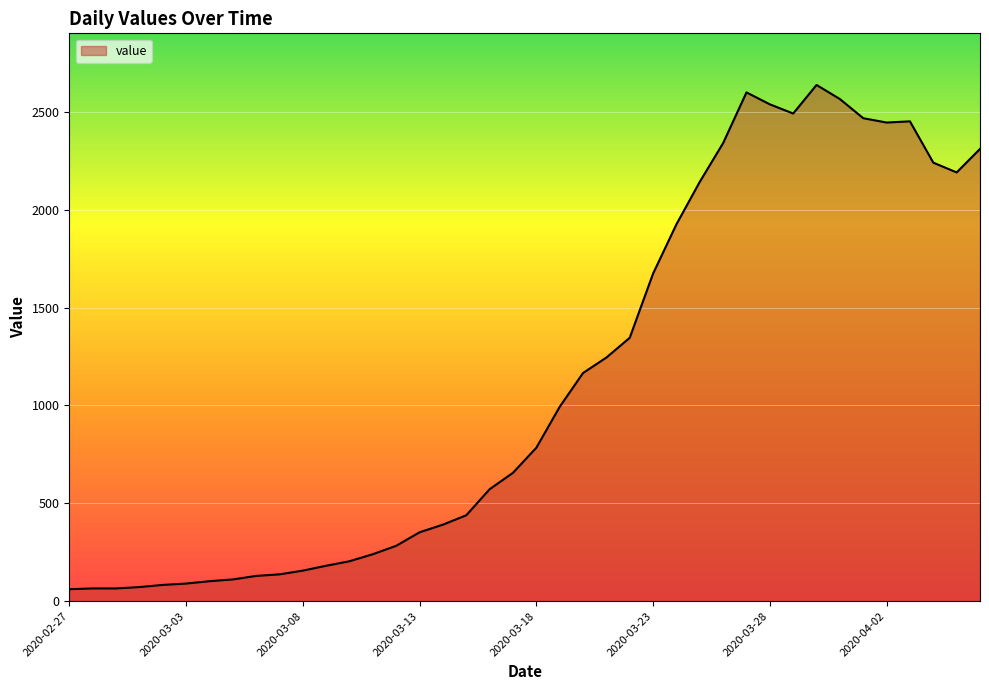

What is the minimum value shown in the chart?

61